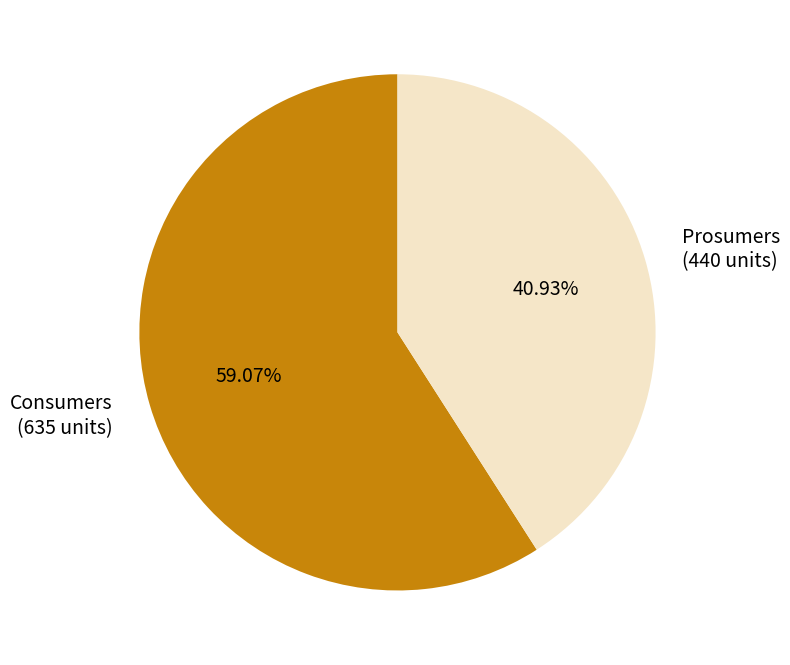

Count the number of slices in the pie.

2